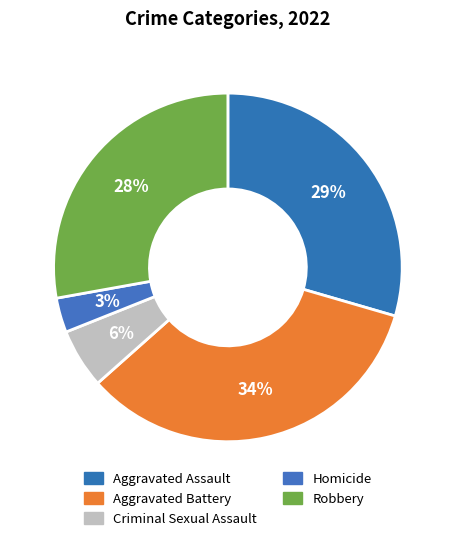

Rank the categories by value from highest to lowest.

Aggravated Battery, Aggravated Assault, Robbery, Criminal Sexual Assault, Homicide